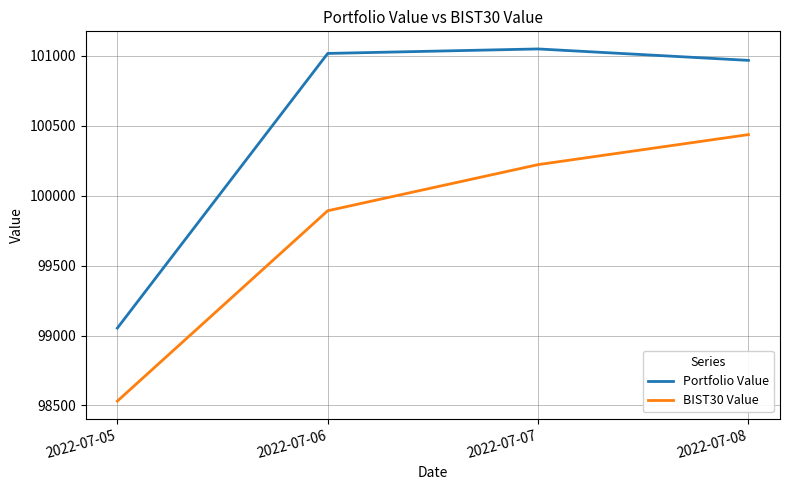

True or false: Portfolio Value and BIST30 Value cross at least once.

False